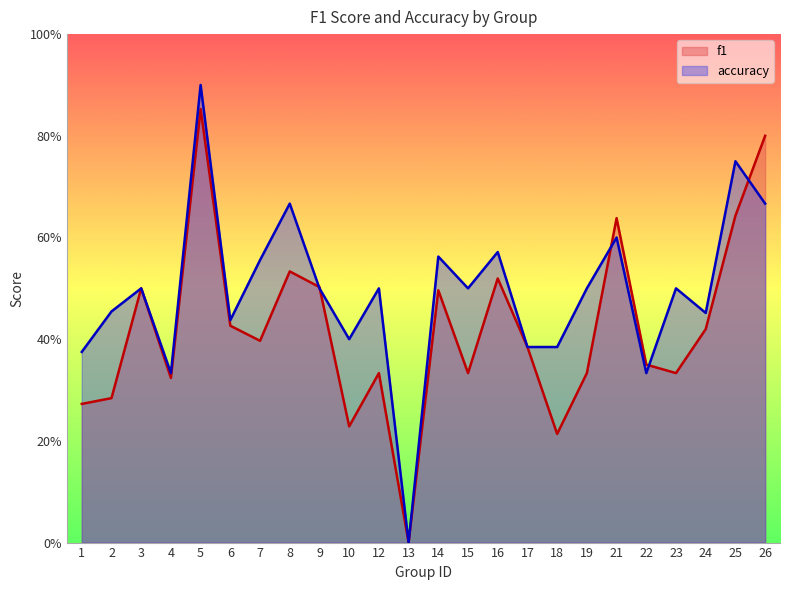

At which category does f1 reach its first local peak?

3